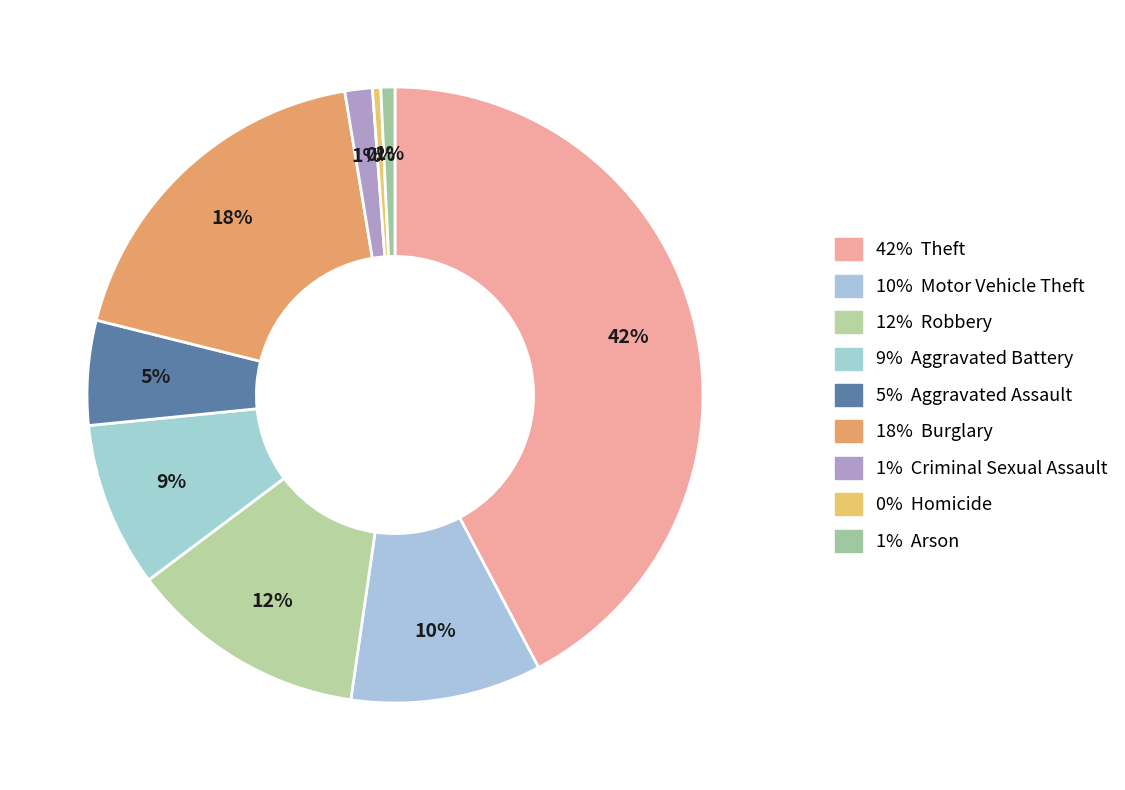

Which slice is the smallest?

Homicide